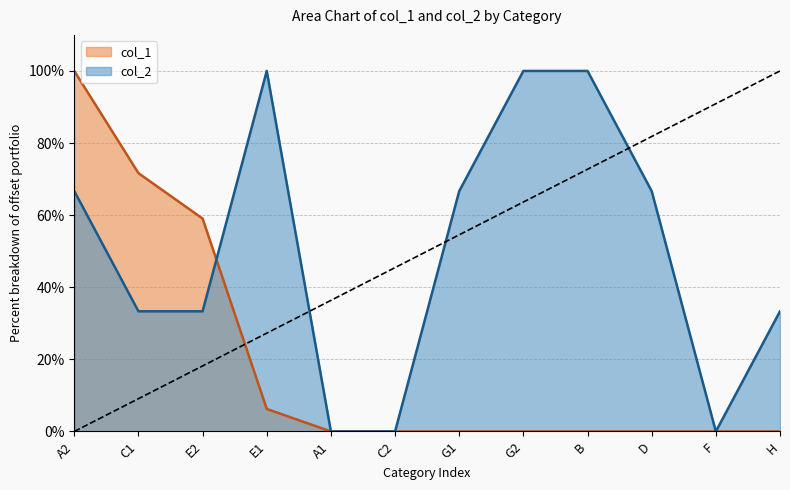

What is the label of the 3rd point from the right?

D